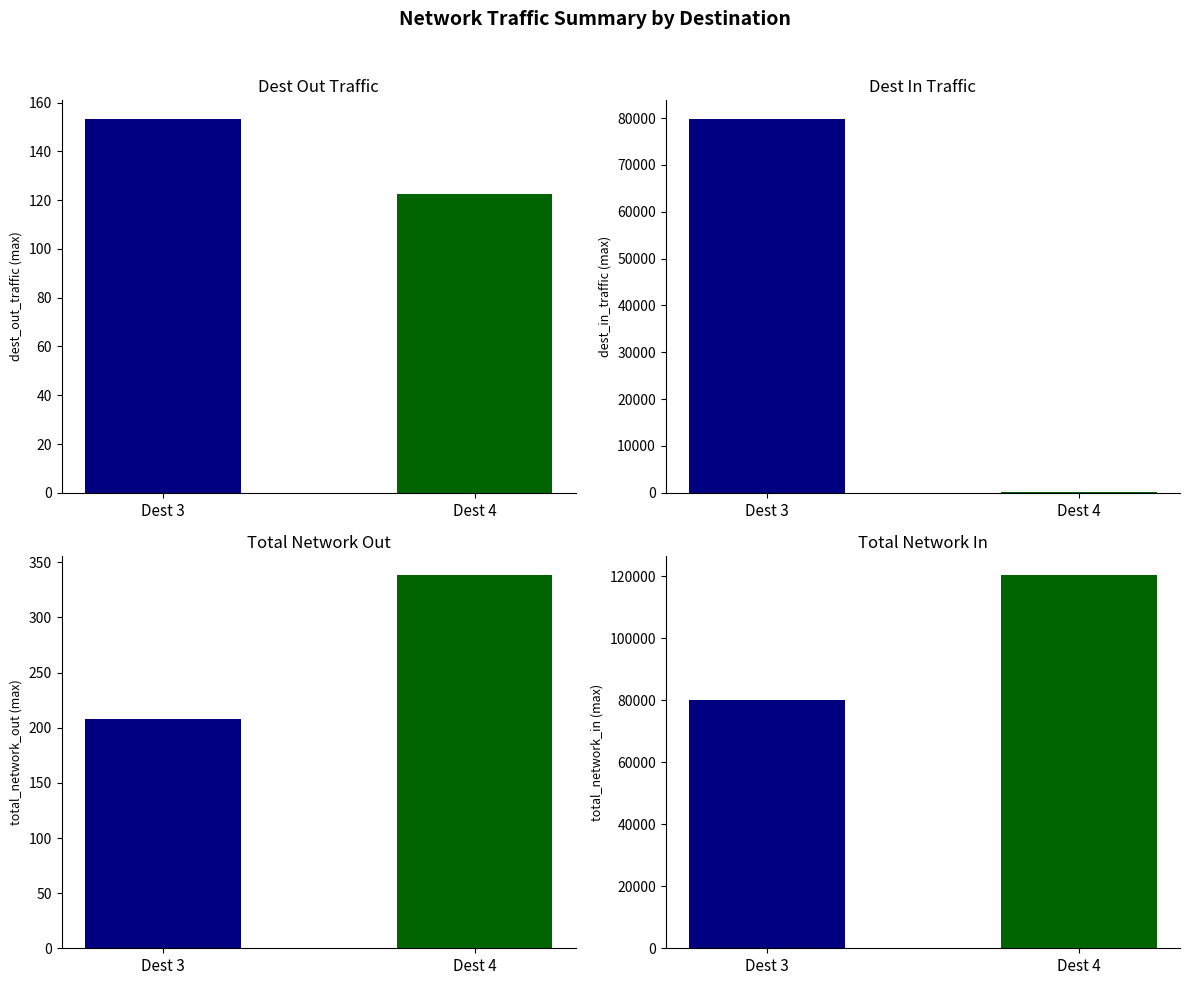

At how many categories does at least one series exceed 59488?

2